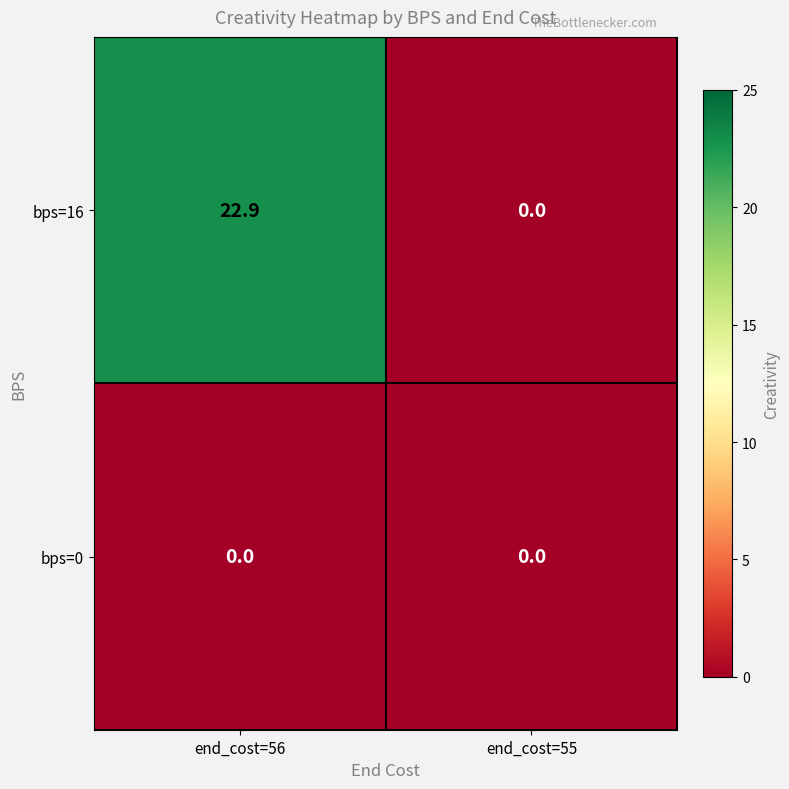

Reading right to left, list all the values displayed in this chart.

bps=16: 0.0	22.9
bps=0: 0.0	0.0